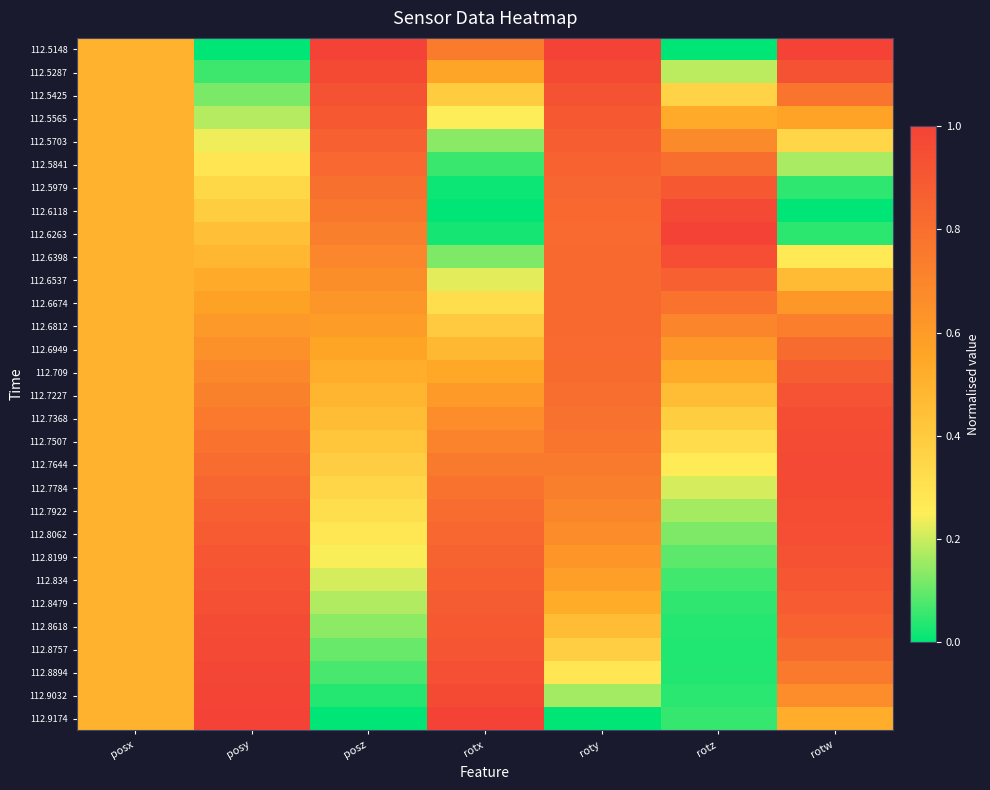

Rank the series by their maximum value, from lowest to highest.

112.6949, 112.6812, 112.6674, 112.5841, 112.6537, 112.5703, 112.709, 112.5979, 112.5565, 112.7227, 112.834, 112.8199, 112.5425, 112.8479, 112.6398, 112.8062, 112.7368, 112.7922, 112.8618, 112.7507, 112.7784, 112.5287, 112.7644, 112.6118, 112.8757, 112.8894, 112.9032, 112.5148, 112.6263, 112.9174